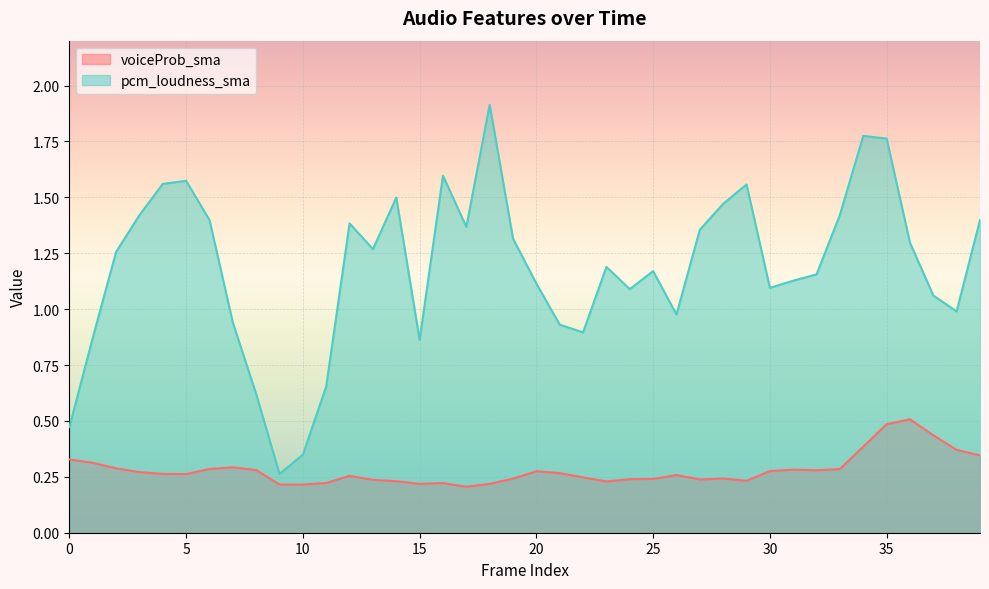

Between 10 and 28, which series saw the biggest shift?

pcm_loudness_sma